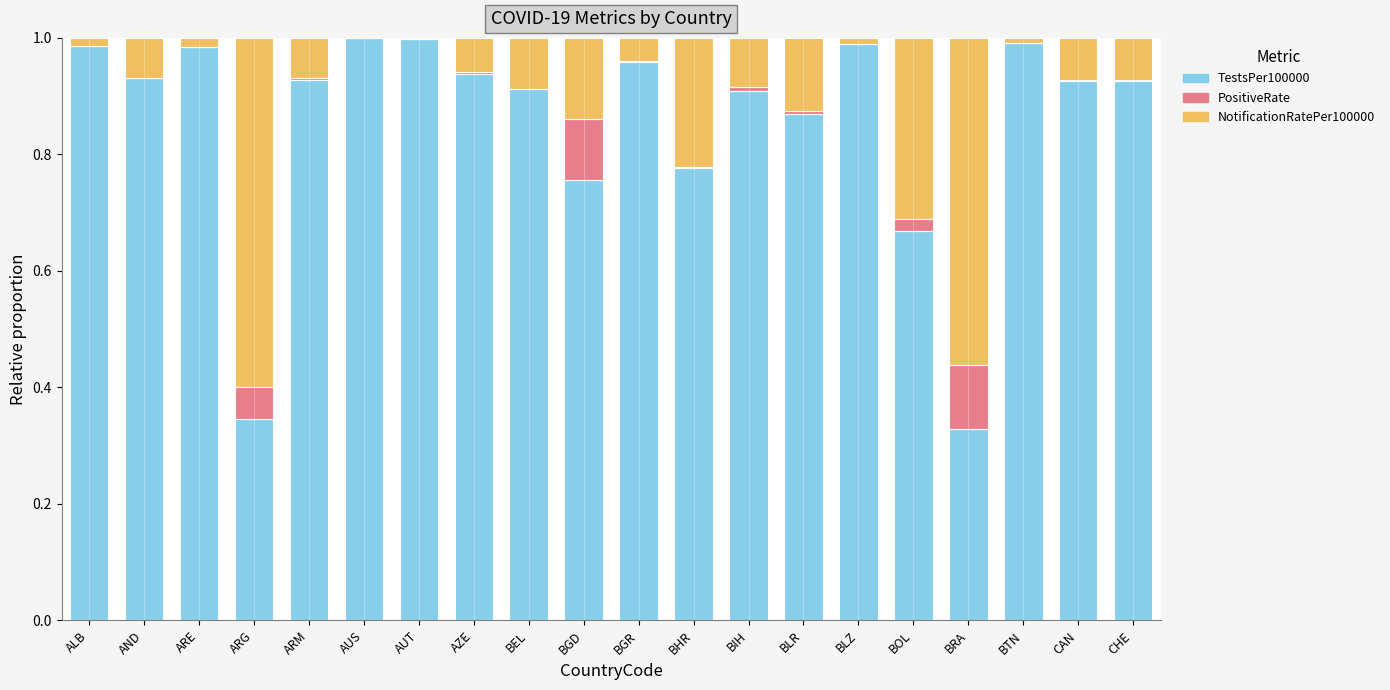

True or false: TestsPer100000 has a value of 1.0 at AUS.

True